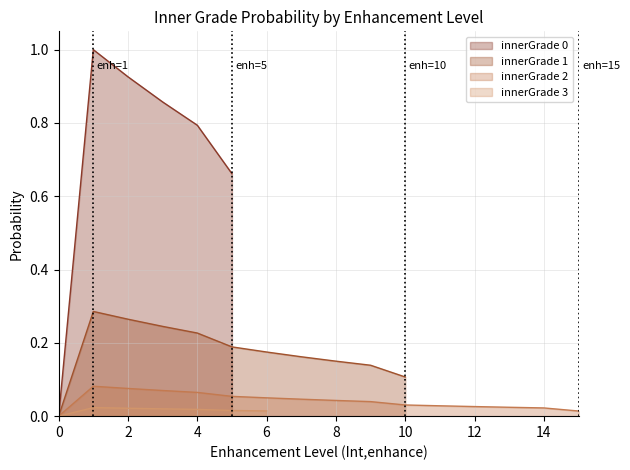

How many values in innerGradeOneProb are above zero?

5